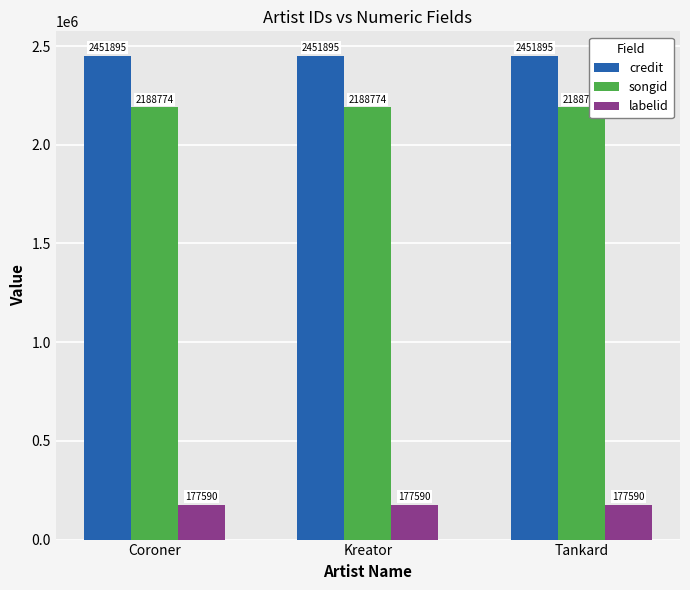

What is the approximate value of songid at Tankard?

2188774